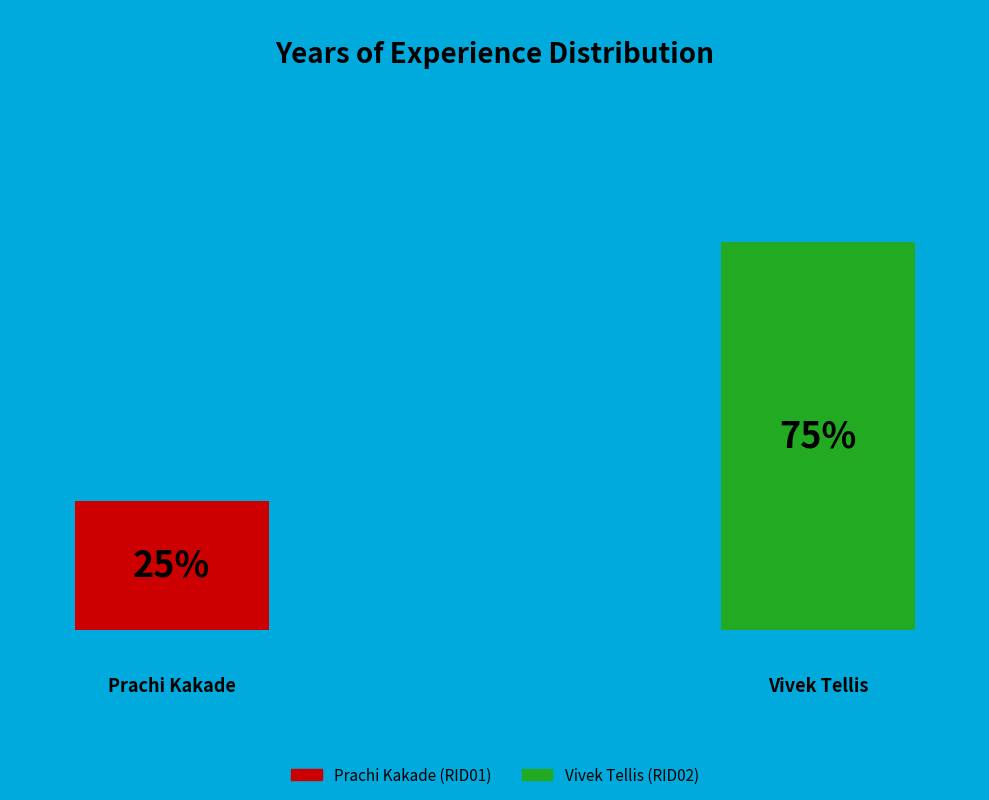

How many segments does this pie chart have?

2